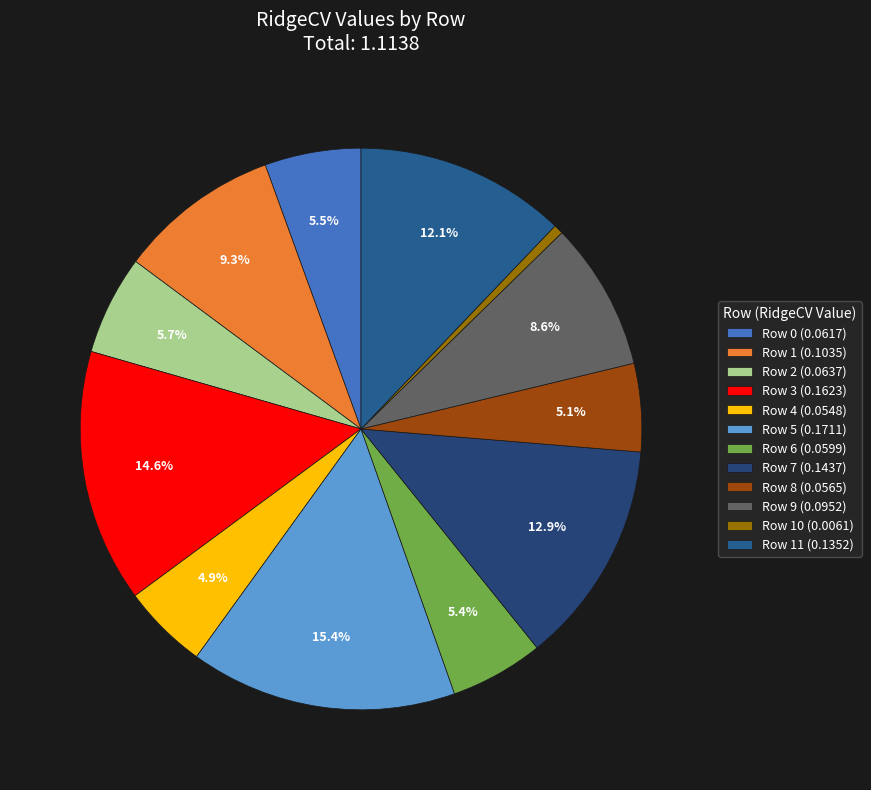

Which slice is the smallest?

Row 10 (0.0061)